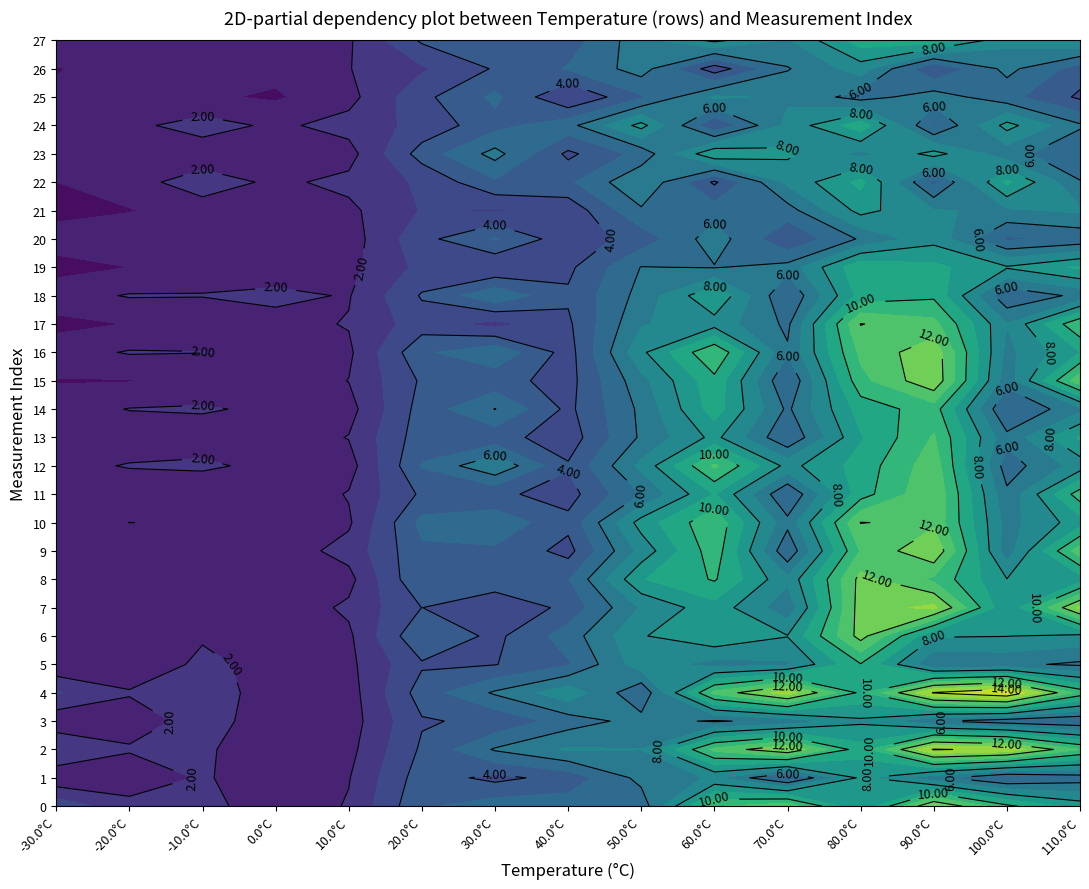

What is the highest value of the 9 series?

12.9